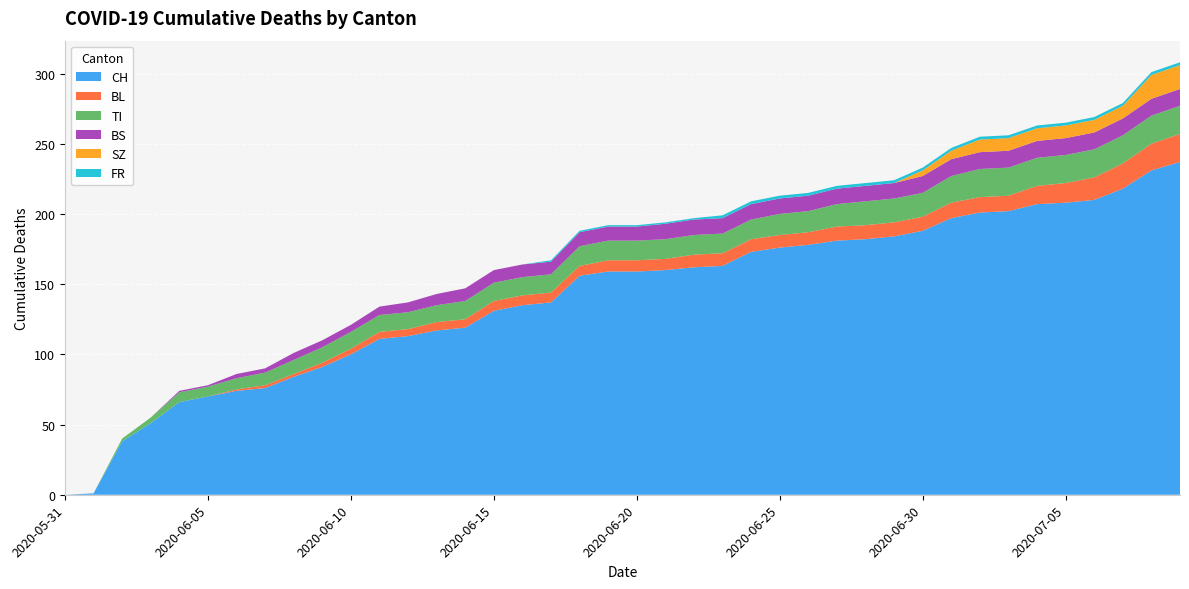

Reading left to right, transcribe all the data shown in this chart.

CH: 2020-05-31=0	2020-06-01=1	2020-06-02=38	2020-06-03=51	2020-06-04=66	2020-06-05=70	2020-06-06=74	2020-06-07=76	2020-06-08=84	2020-06-09=91	2020-06-10=100	2020-06-11=111	2020-06-12=113	2020-06-13=117	2020-06-14=119	2020-06-15=131	2020-06-16=135	2020-06-17=137	2020-06-18=156	2020-06-19=159	2020-06-20=159	2020-06-21=160	2020-06-22=162	2020-06-23=163	2020-06-24=173	2020-06-25=176	2020-06-26=178	2020-06-27=181	2020-06-28=182	2020-06-29=184	2020-06-30=188	2020-07-01=197	2020-07-02=201	2020-07-03=202	2020-07-04=207	2020-07-05=208	2020-07-06=210	2020-07-07=218	2020-07-08=231	2020-07-09=237
BL: 2020-05-31=0	2020-06-01=0	2020-06-02=0	2020-06-03=0	2020-06-04=0	2020-06-05=0	2020-06-06=1	2020-06-07=2	2020-06-08=2	2020-06-09=3	2020-06-10=4	2020-06-11=5	2020-06-12=5	2020-06-13=6	2020-06-14=6	2020-06-15=7	2020-06-16=7	2020-06-17=7	2020-06-18=7	2020-06-19=8	2020-06-20=8	2020-06-21=8	2020-06-22=9	2020-06-23=9	2020-06-24=9	2020-06-25=9	2020-06-26=9	2020-06-27=10	2020-06-28=10	2020-06-29=10	2020-06-30=10	2020-07-01=11	2020-07-02=11	2020-07-03=11	2020-07-04=13	2020-07-05=14	2020-07-06=16	2020-07-07=18	2020-07-08=19	2020-07-09=20
TI: 2020-05-31=0	2020-06-01=0	2020-06-02=2	2020-06-03=4	2020-06-04=7	2020-06-05=7	2020-06-06=8	2020-06-07=9	2020-06-08=10	2020-06-09=11	2020-06-10=12	2020-06-11=12	2020-06-12=12	2020-06-13=12	2020-06-14=13	2020-06-15=13	2020-06-16=13	2020-06-17=13	2020-06-18=14	2020-06-19=14	2020-06-20=14	2020-06-21=14	2020-06-22=14	2020-06-23=14	2020-06-24=14	2020-06-25=15	2020-06-26=15	2020-06-27=16	2020-06-28=17	2020-06-29=17	2020-06-30=17	2020-07-01=19	2020-07-02=20	2020-07-03=20	2020-07-04=20	2020-07-05=20	2020-07-06=20	2020-07-07=20	2020-07-08=20	2020-07-09=20
BS: 2020-05-31=0	2020-06-01=0	2020-06-02=0	2020-06-03=0	2020-06-04=1	2020-06-05=1	2020-06-06=3	2020-06-07=3	2020-06-08=5	2020-06-09=5	2020-06-10=5	2020-06-11=6	2020-06-12=7	2020-06-13=8	2020-06-14=9	2020-06-15=9	2020-06-16=9	2020-06-17=9	2020-06-18=10	2020-06-19=10	2020-06-20=10	2020-06-21=11	2020-06-22=11	2020-06-23=11	2020-06-24=11	2020-06-25=11	2020-06-26=11	2020-06-27=11	2020-06-28=11	2020-06-29=11	2020-06-30=12	2020-07-01=12	2020-07-02=12	2020-07-03=12	2020-07-04=12	2020-07-05=12	2020-07-06=12	2020-07-07=12	2020-07-08=12	2020-07-09=12
SZ: 2020-05-31=0	2020-06-01=0	2020-06-02=0	2020-06-03=0	2020-06-04=0	2020-06-05=0	2020-06-06=0	2020-06-07=0	2020-06-08=0	2020-06-09=0	2020-06-10=0	2020-06-11=0	2020-06-12=0	2020-06-13=0	2020-06-14=0	2020-06-15=0	2020-06-16=0	2020-06-17=0	2020-06-18=0	2020-06-19=0	2020-06-20=0	2020-06-21=0	2020-06-22=0	2020-06-23=0	2020-06-24=0	2020-06-25=0	2020-06-26=0	2020-06-27=0	2020-06-28=0	2020-06-29=0	2020-06-30=4	2020-07-01=6	2020-07-02=9	2020-07-03=9	2020-07-04=9	2020-07-05=9	2020-07-06=9	2020-07-07=9	2020-07-08=17	2020-07-09=17
FR: 2020-05-31=0	2020-06-01=0	2020-06-02=0	2020-06-03=0	2020-06-04=0	2020-06-05=0	2020-06-06=0	2020-06-07=0	2020-06-08=0	2020-06-09=0	2020-06-10=0	2020-06-11=0	2020-06-12=0	2020-06-13=0	2020-06-14=0	2020-06-15=0	2020-06-16=0	2020-06-17=1	2020-06-18=1	2020-06-19=1	2020-06-20=1	2020-06-21=1	2020-06-22=1	2020-06-23=2	2020-06-24=2	2020-06-25=2	2020-06-26=2	2020-06-27=2	2020-06-28=2	2020-06-29=2	2020-06-30=2	2020-07-01=2	2020-07-02=2	2020-07-03=2	2020-07-04=2	2020-07-05=2	2020-07-06=2	2020-07-07=2	2020-07-08=2	2020-07-09=2